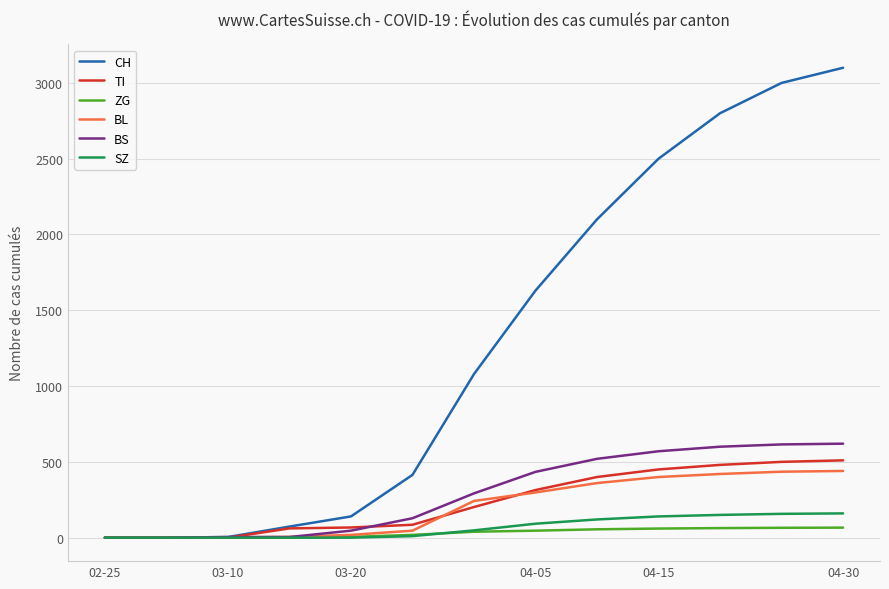

Which series has the largest total across all categories?

CH